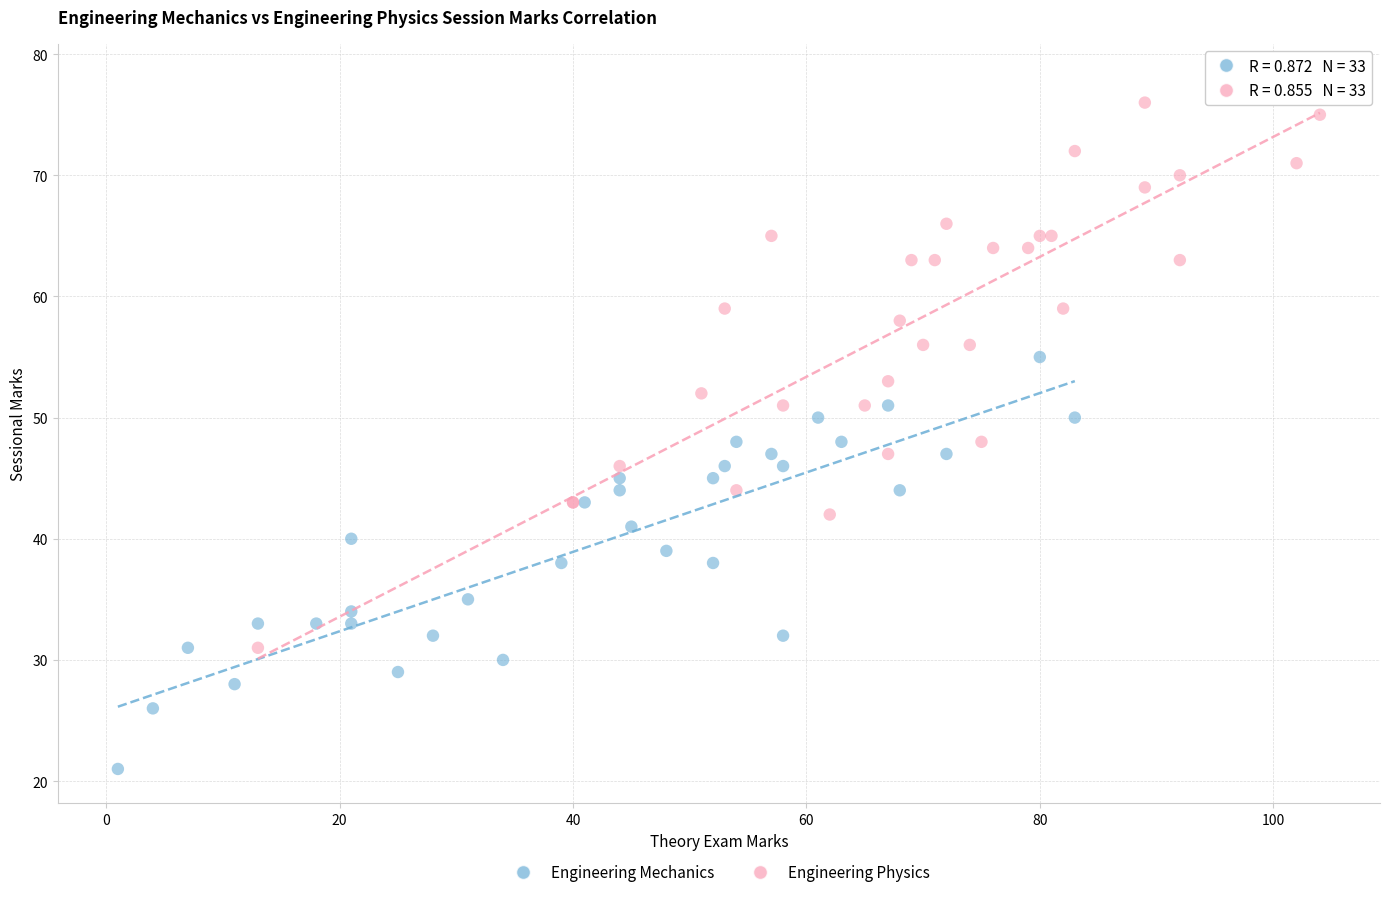

Which series reaches the minimum Y coordinate?

Engineering Mechanics